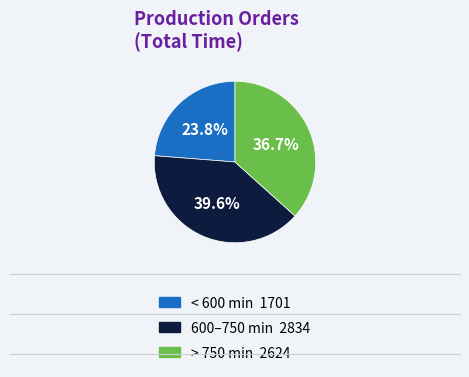

Is there any slice that represents more than half of the pie?

No